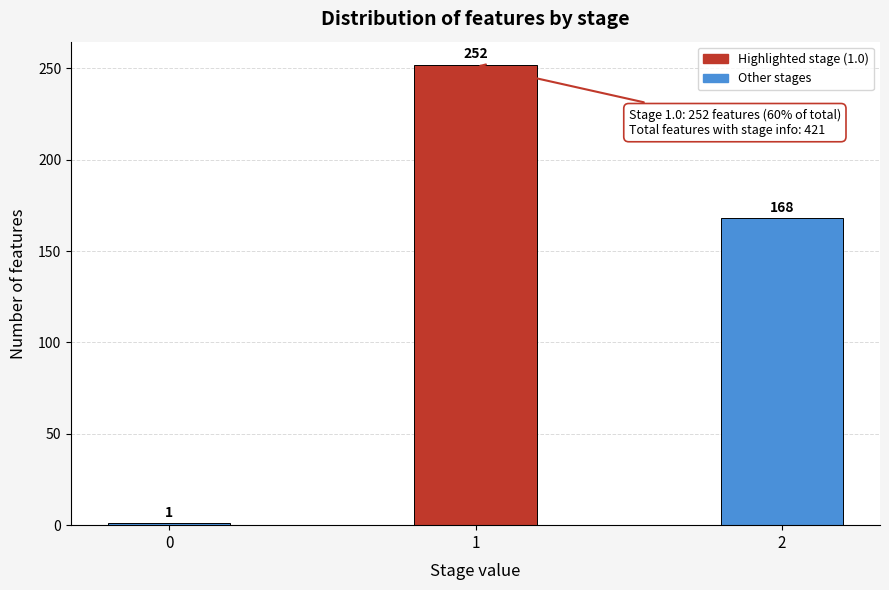

Reading right to left, transcribe all the data shown in this chart.

2=168	1=252	0=1